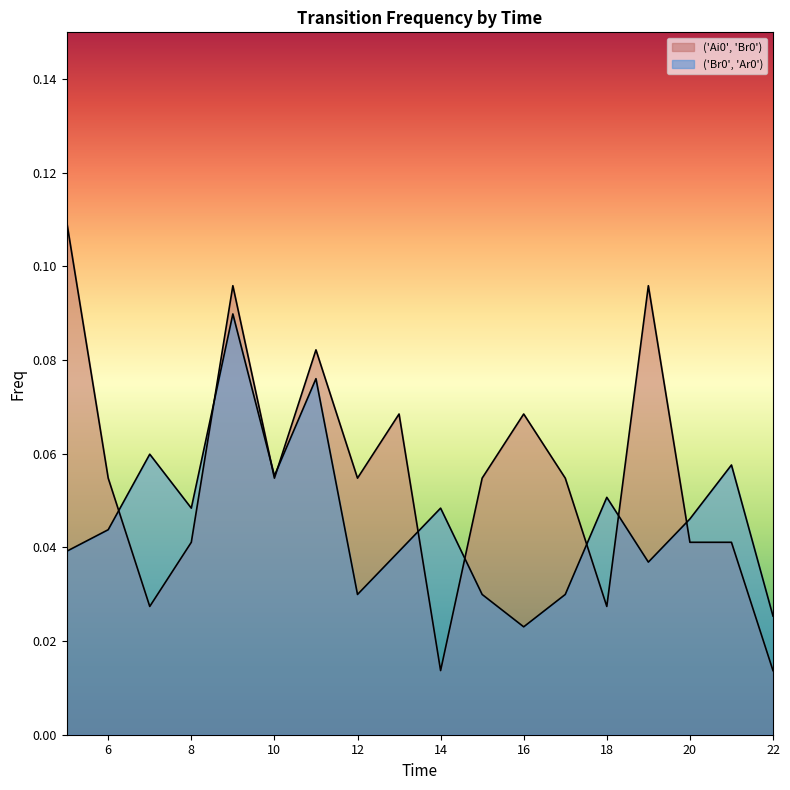

How many interior local valleys does the ('Ai0', 'Br0') series have?

5